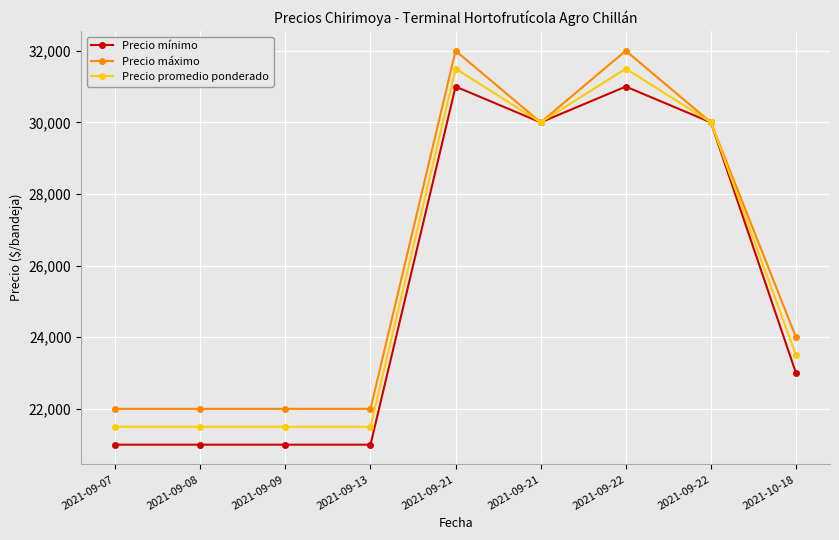

What is the label of the 8th point from the right?

2021-09-08